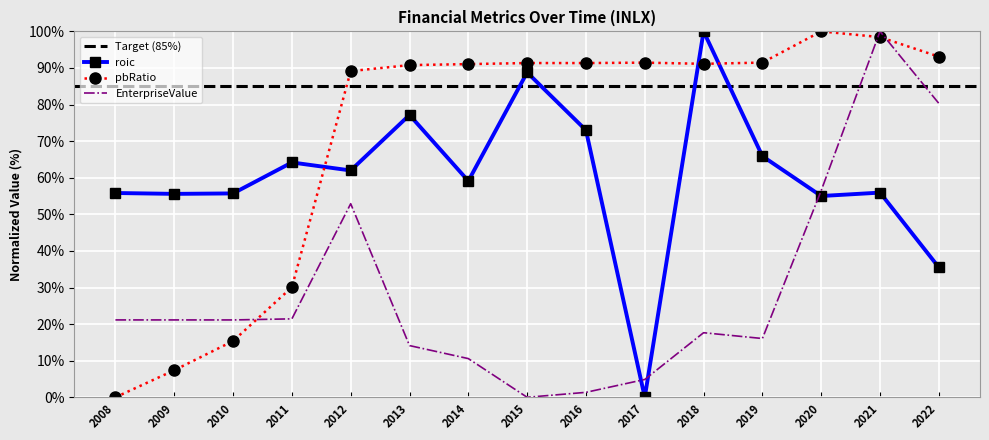

What is the spread (max minus min) of values at 2009?

48.2